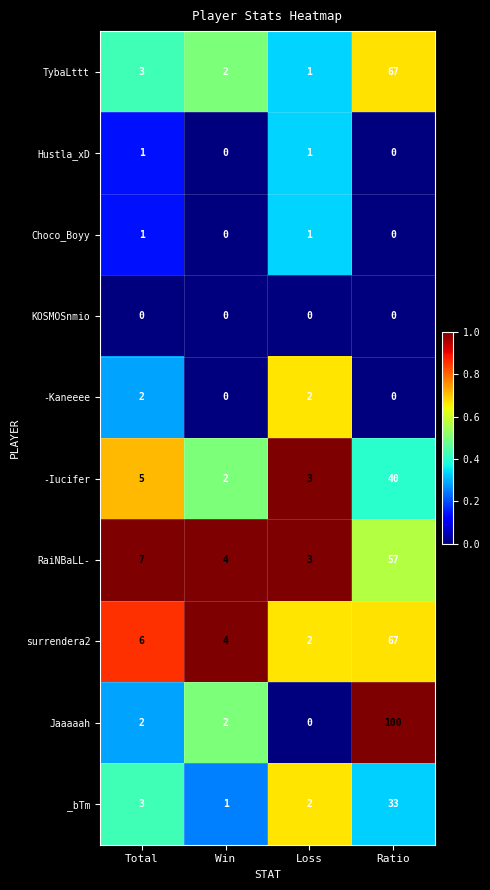

Between Win and Ratio, which series saw the biggest shift?

Jaaaaah